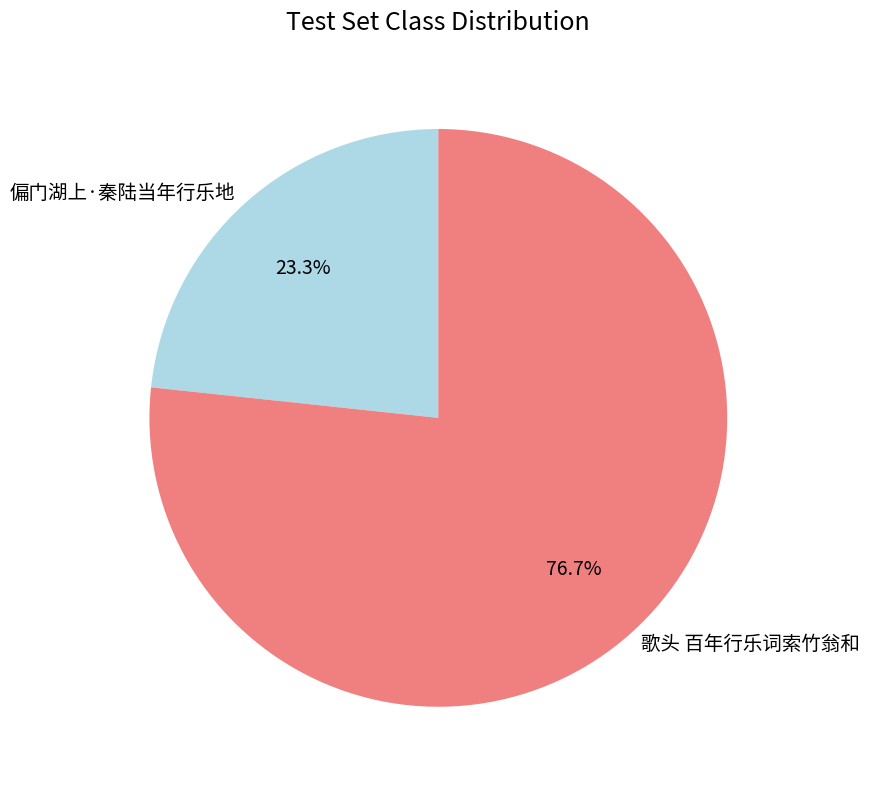

Does any single category account for the majority?

Yes